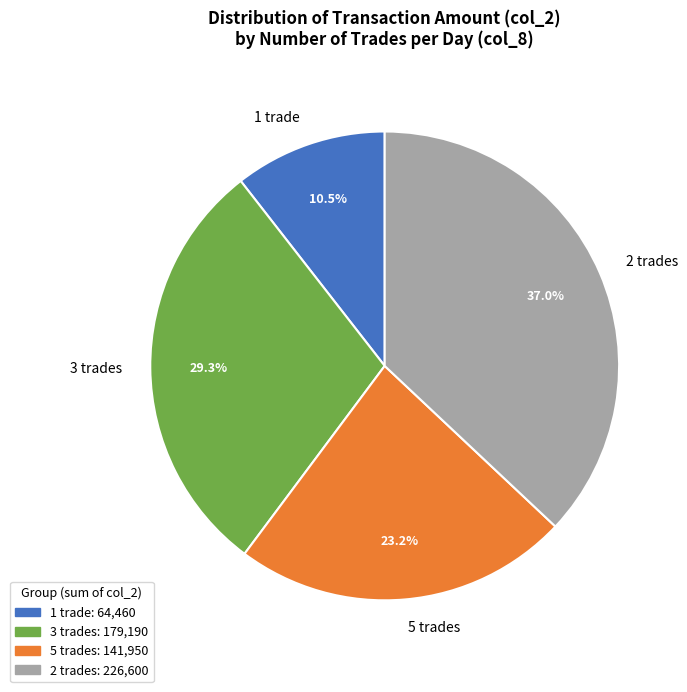

How many slices are in this pie chart?

4